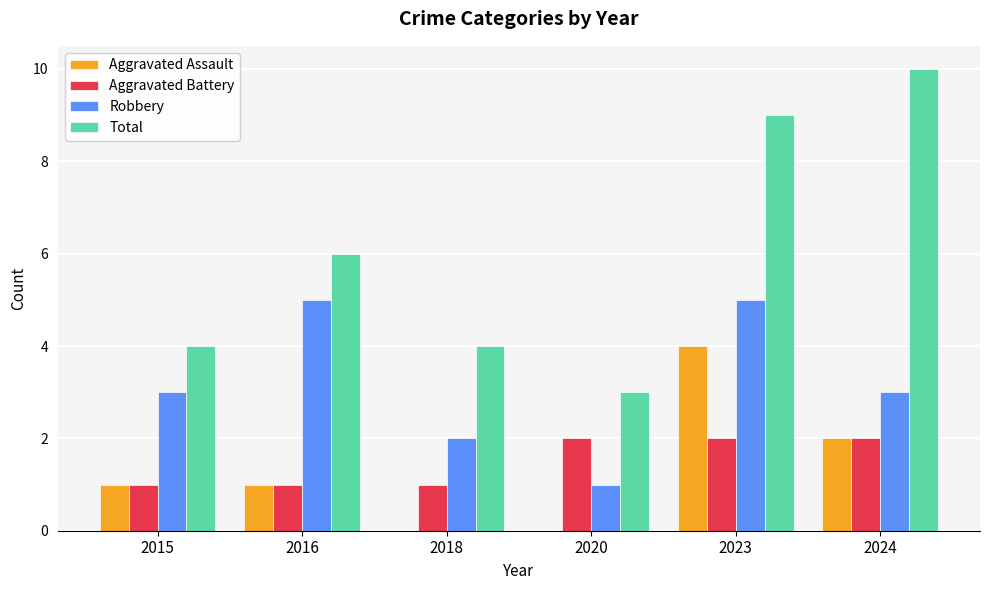

Reading right to left, what are all the values shown in this chart?

Aggravated Assault: 2024=2	2023=4	2020=0	2018=0	2016=1	2015=1
Aggravated Battery: 2024=2	2023=2	2020=2	2018=1	2016=1	2015=1
Robbery: 2024=3	2023=5	2020=1	2018=2	2016=5	2015=3
Total: 2024=10	2023=9	2020=3	2018=4	2016=6	2015=4